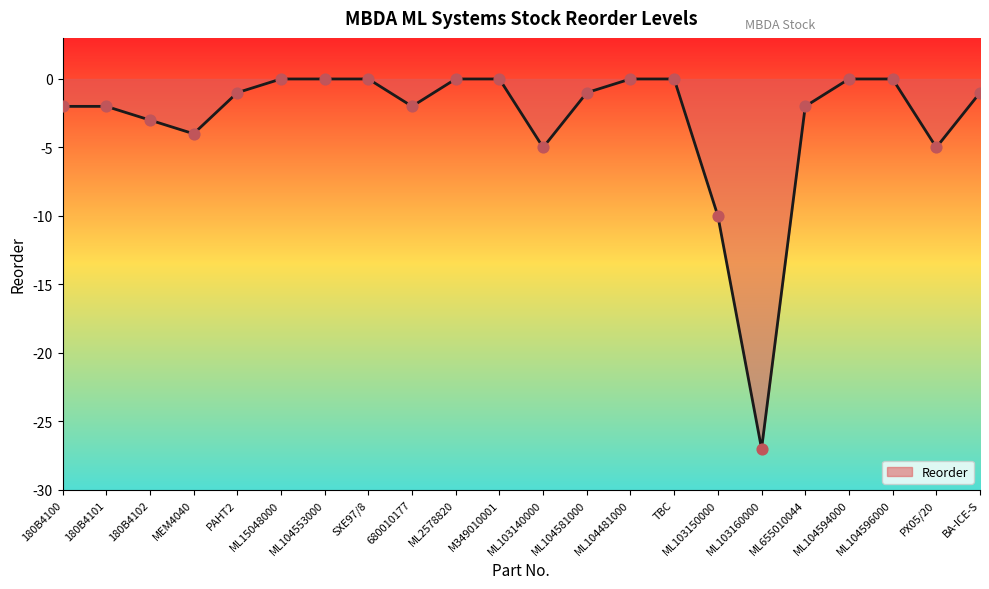

Between 180B4101 and ML104594000, which is larger?

ML104594000